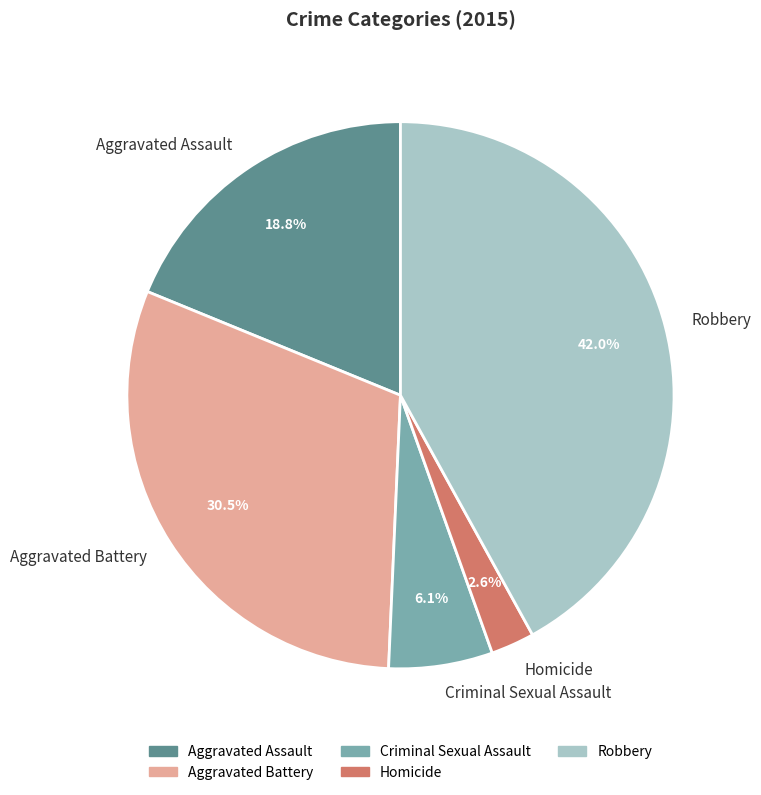

What is the ratio of the value at Aggravated Assault to the value at Aggravated Battery?

0.6